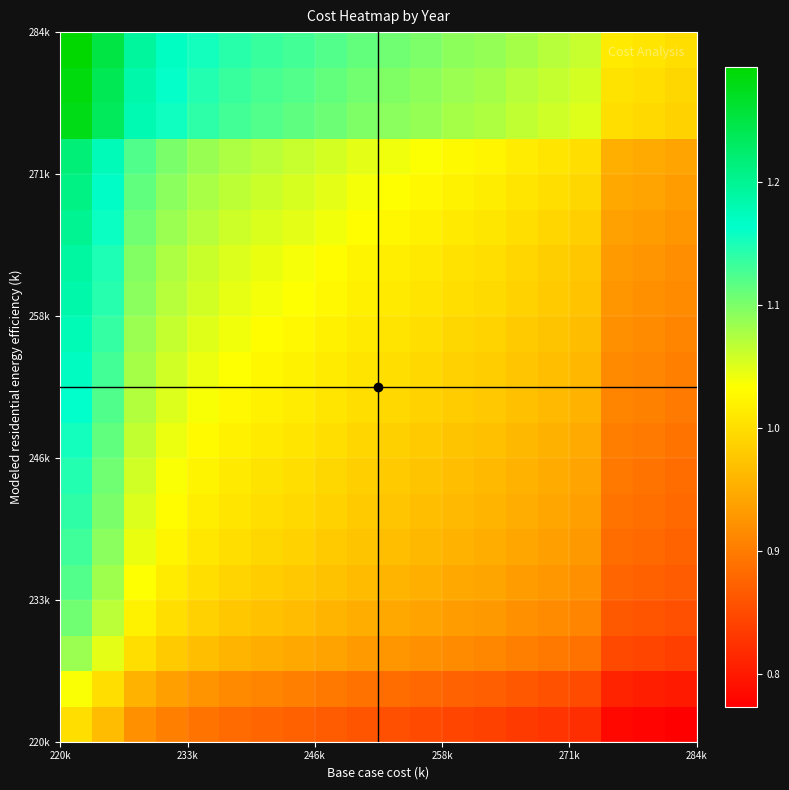

What is the minimum value shown in the chart?

0.8